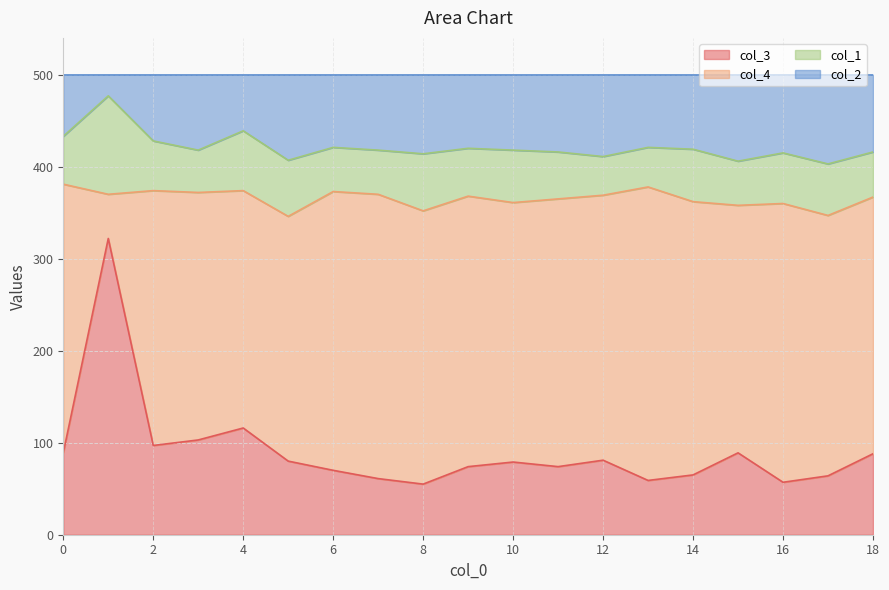

What is the total value across all series at 14?

500